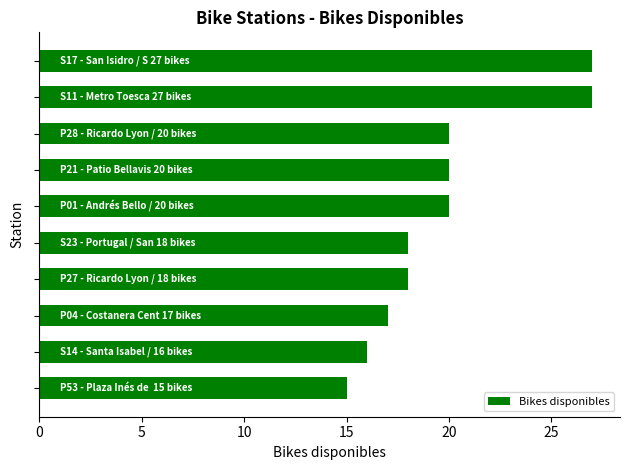

What is the difference between the second highest and minimum values?

12